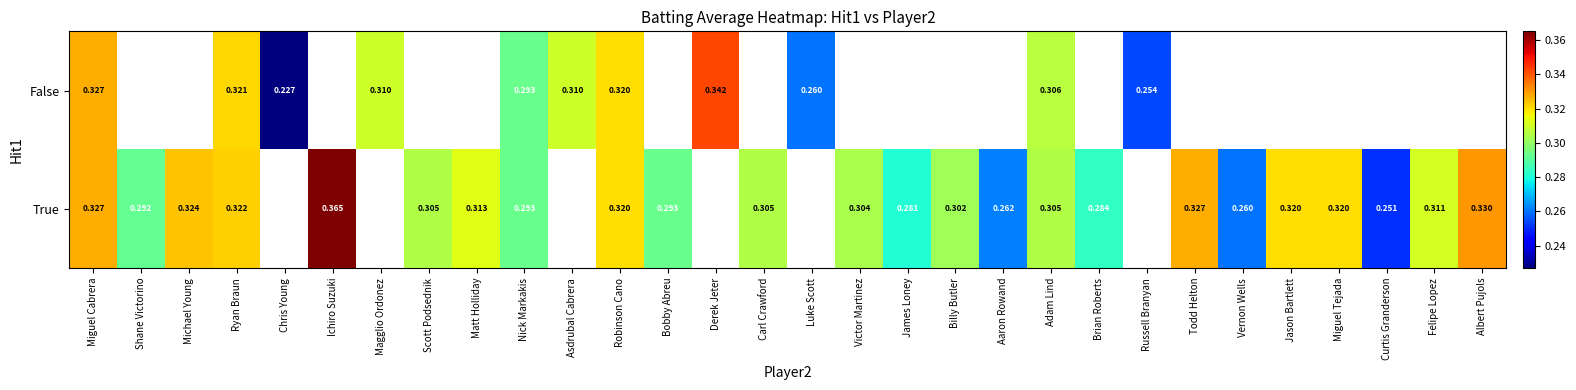

At which category is the sum across all series the highest?

Miguel Cabrera